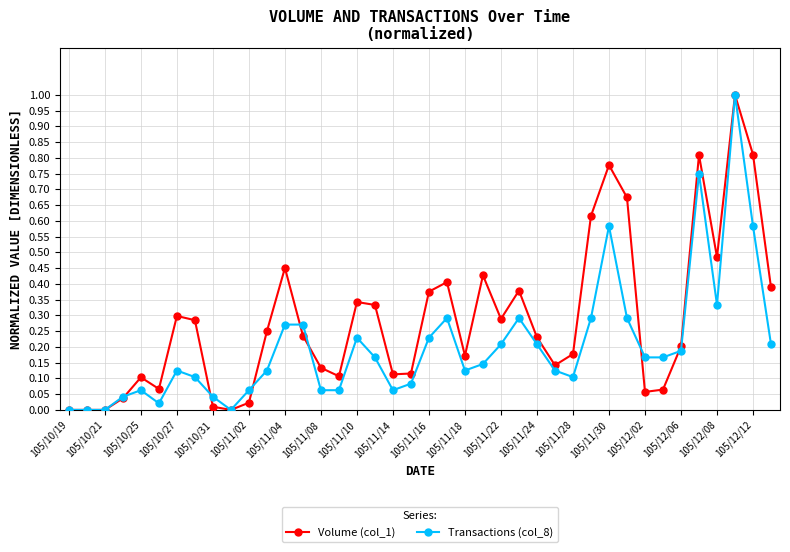

List the series in order of their overall mean, lowest first.

Transactions (col_8), Volume (col_1)